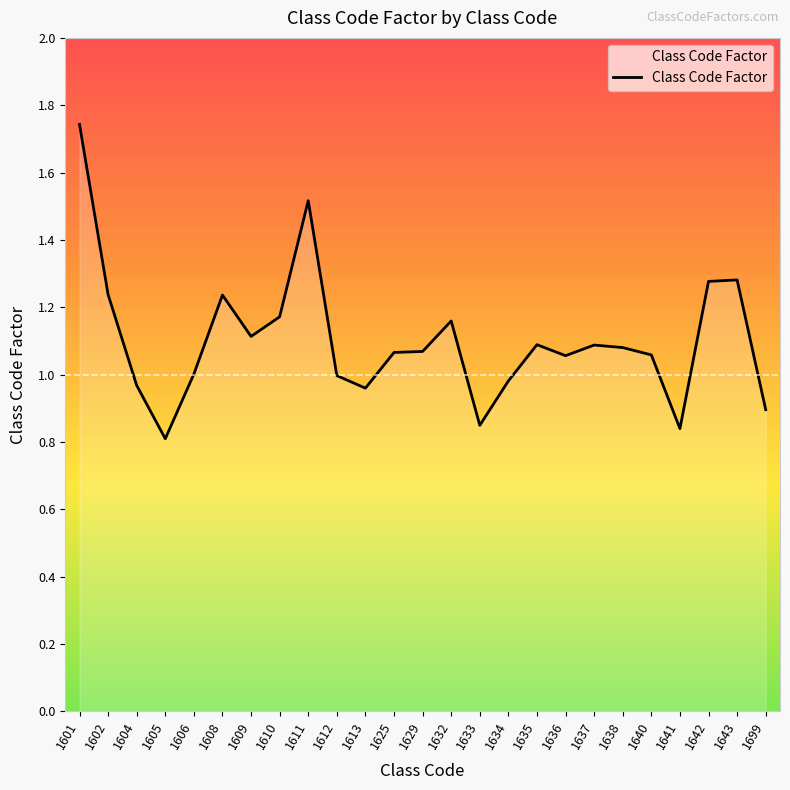

How many distinct data groups are displayed?

1